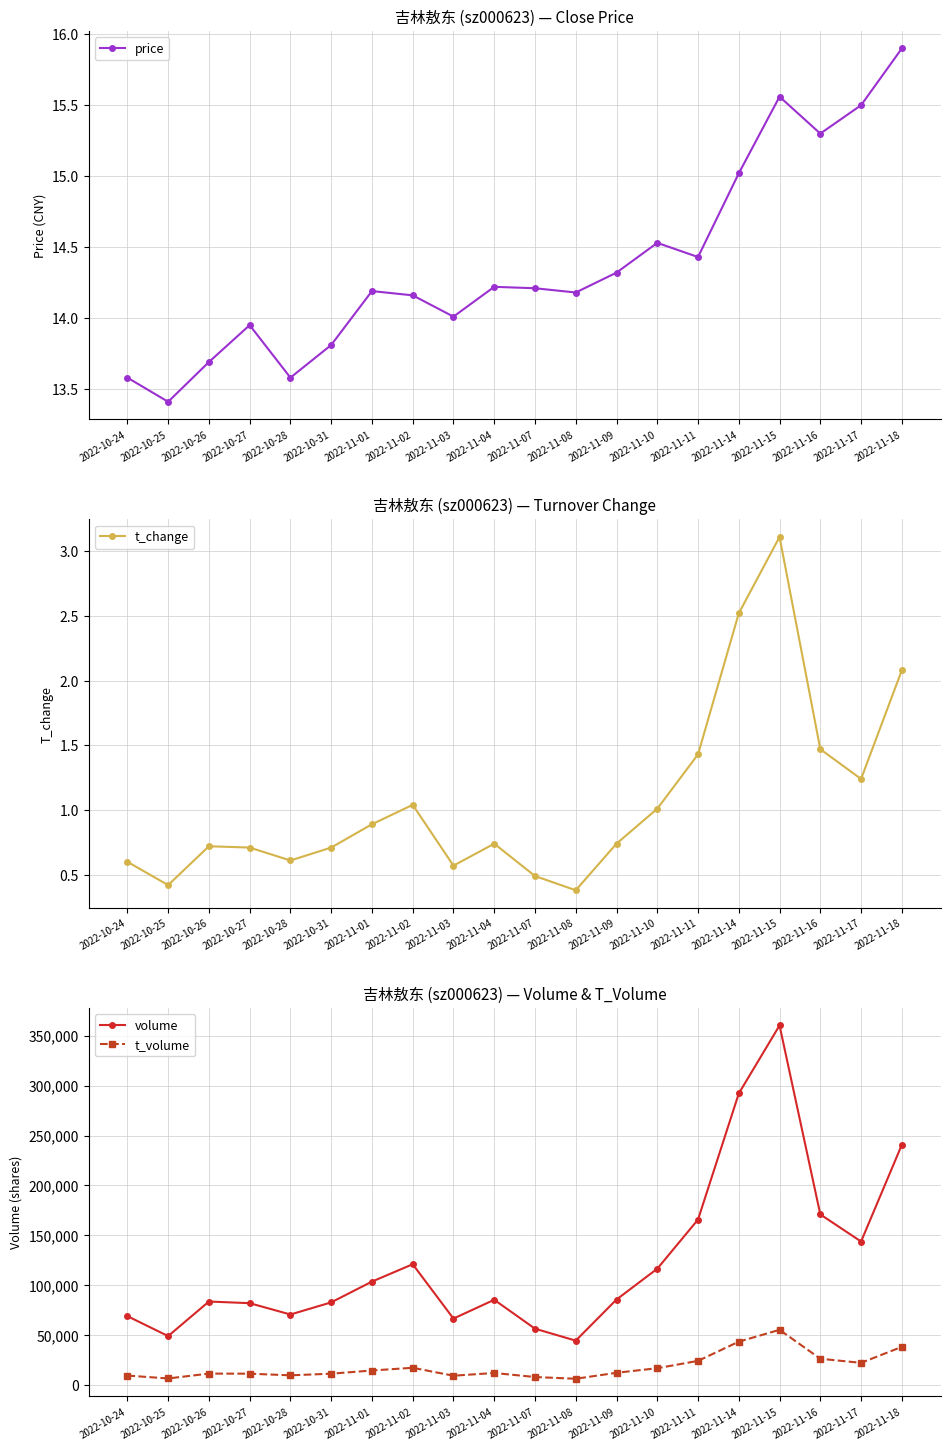

At which label does t_volume first exceed 12286?

2022-11-01